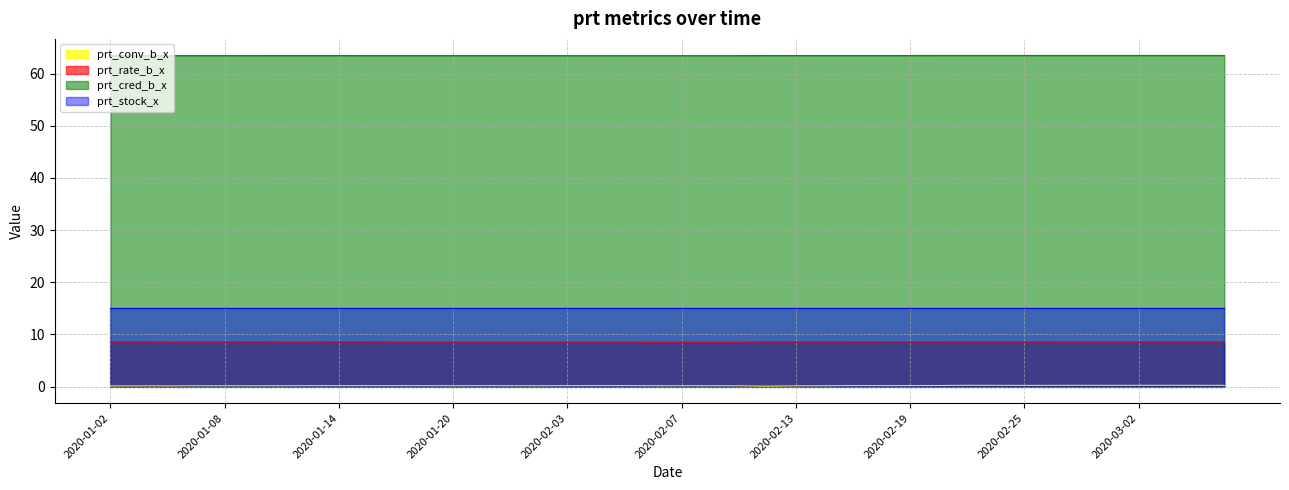

At how many categories does at least one series exceed 28?

40